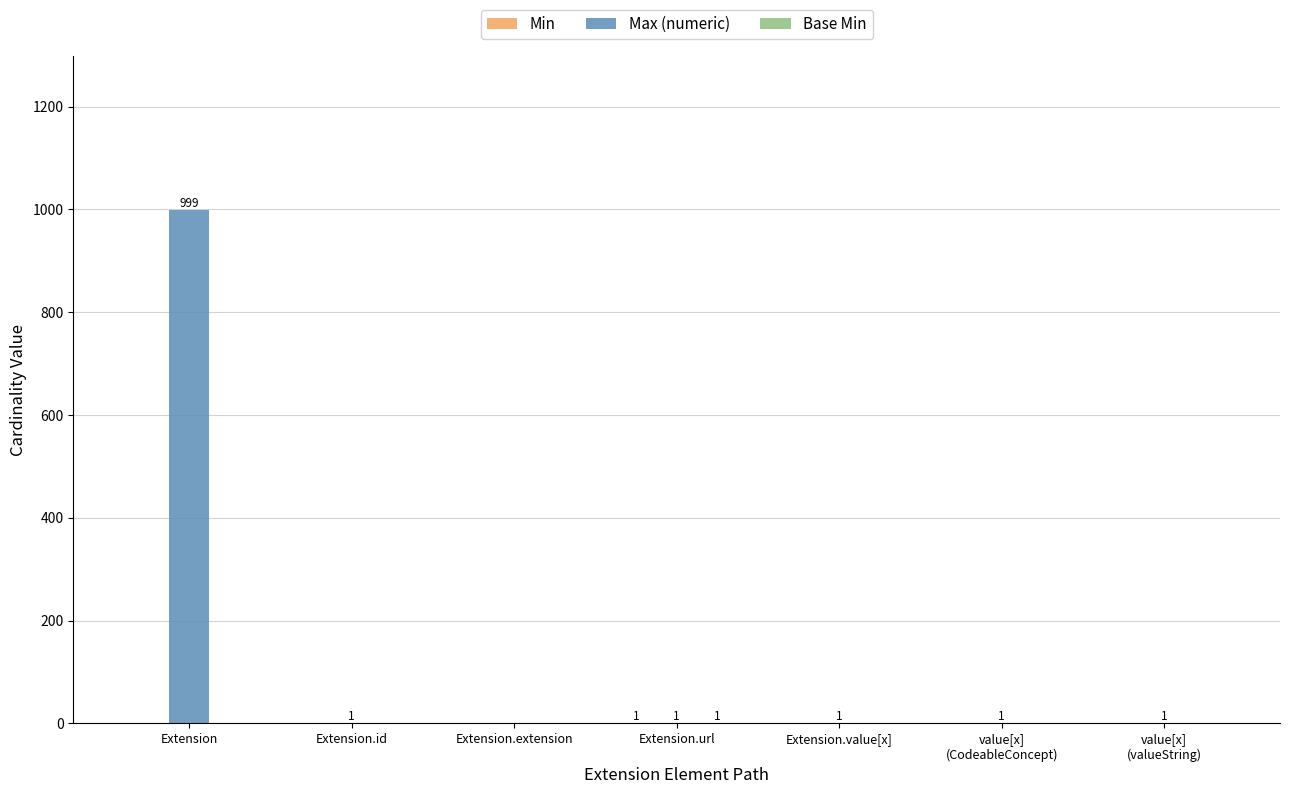

What is the sum of all Max (numeric) values?

1004